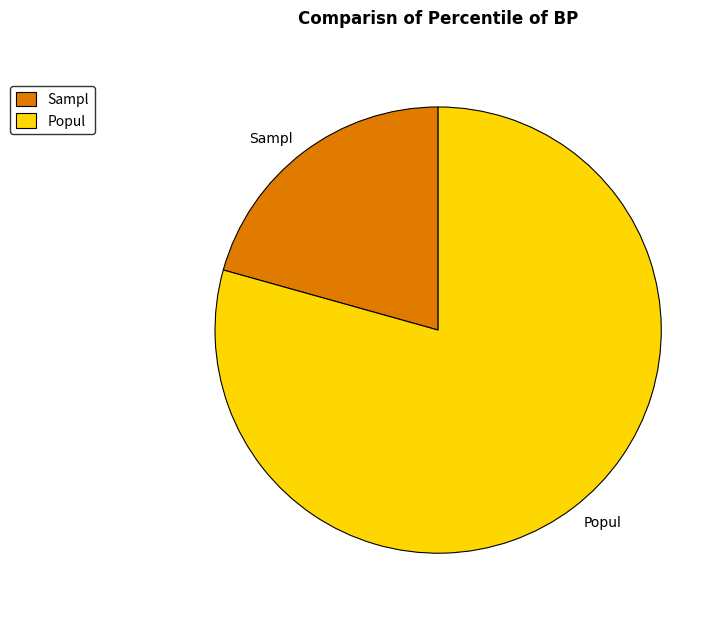

Combined, do Popul and Sampl account for over 50%?

Yes